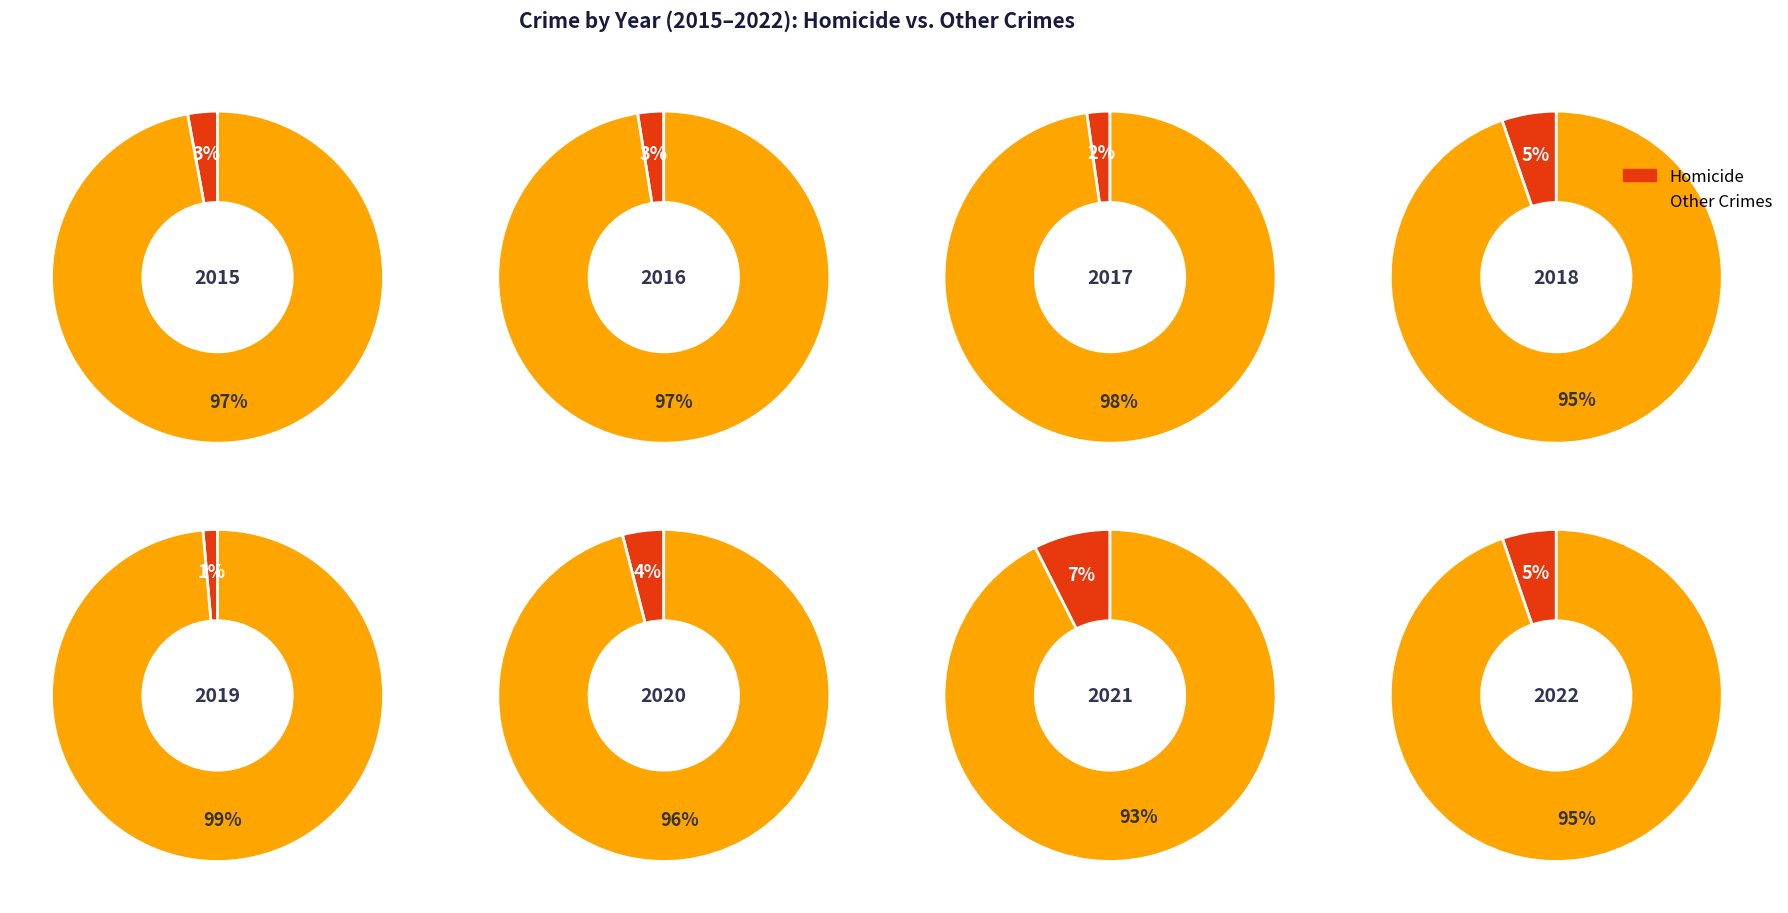

To the nearest percent, what percentage of the pie is 0?

7%